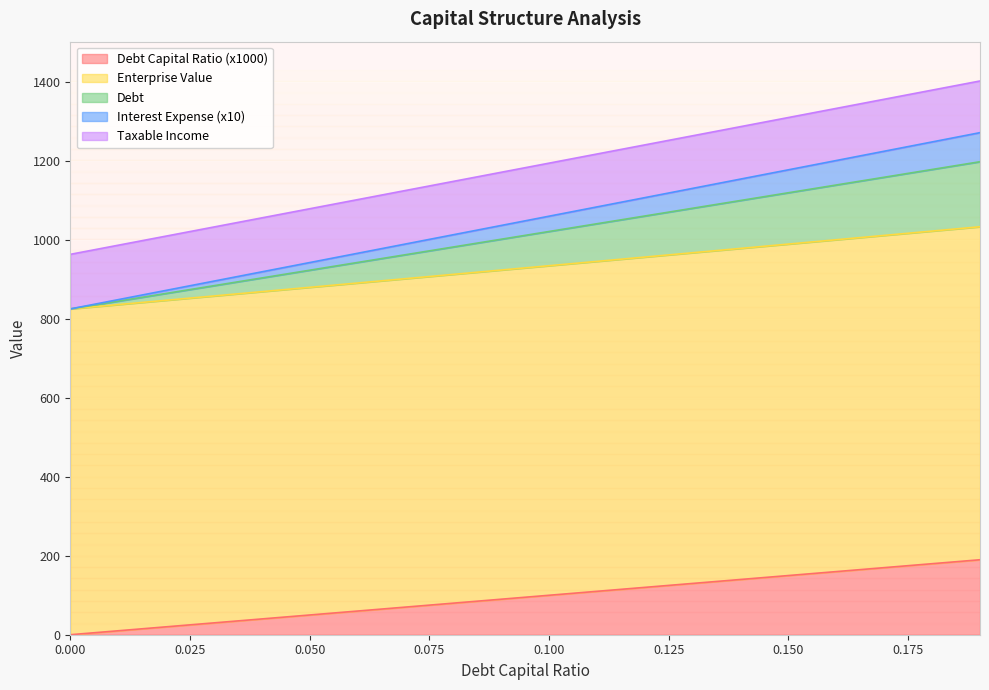

How many data points in debt are less than 1195?

10